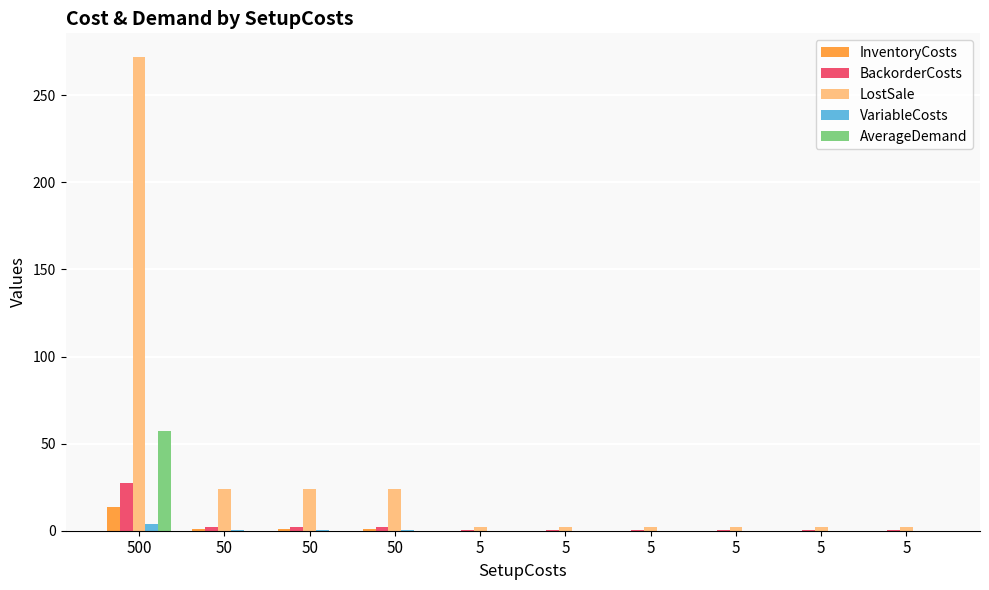

Are the bars horizontal?

No